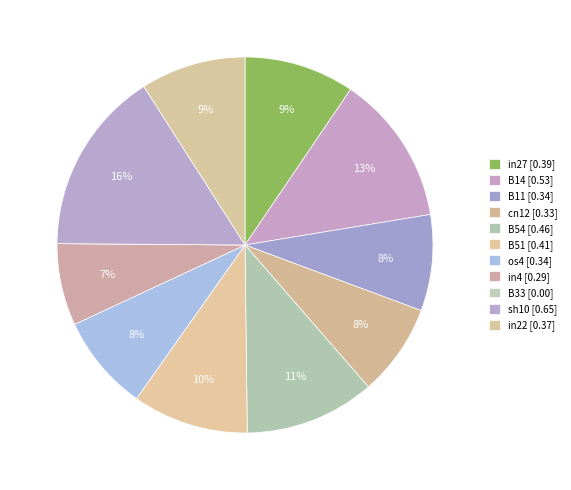

Is the sum of sh10 and B14 greater than half?

No